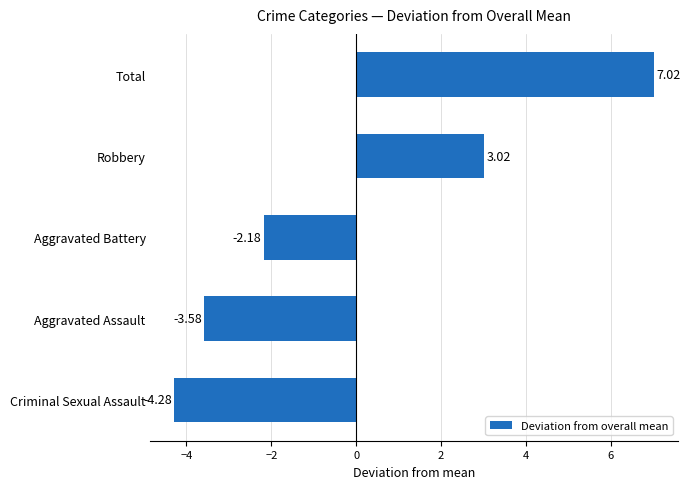

List the labels in order of value, smallest first.

Criminal Sexual Assault, Aggravated Assault, Aggravated Battery, Robbery, Total